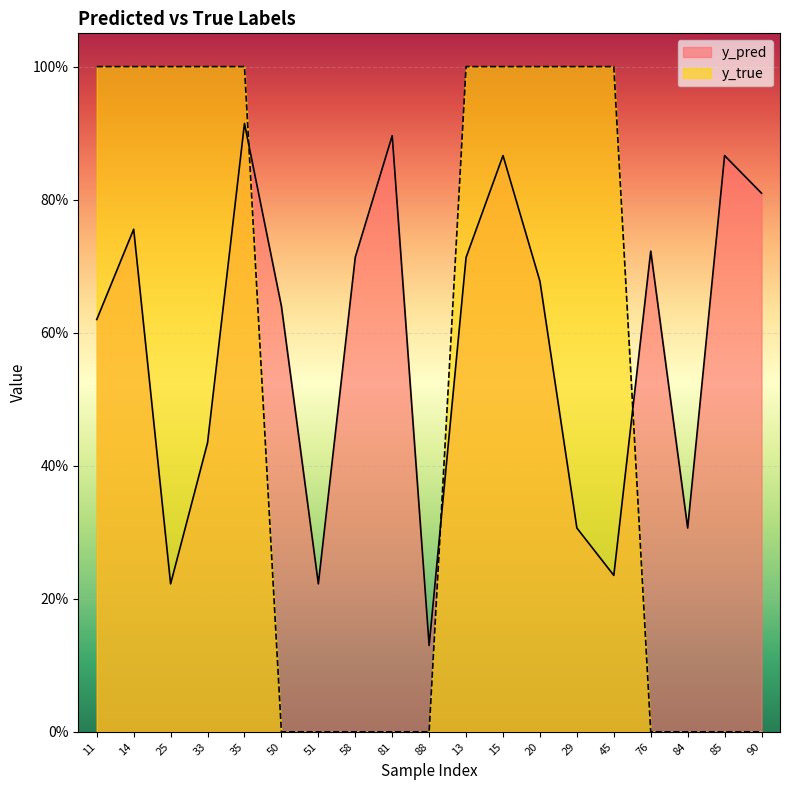

Between 25 and 29, which series saw the biggest shift?

y_pred